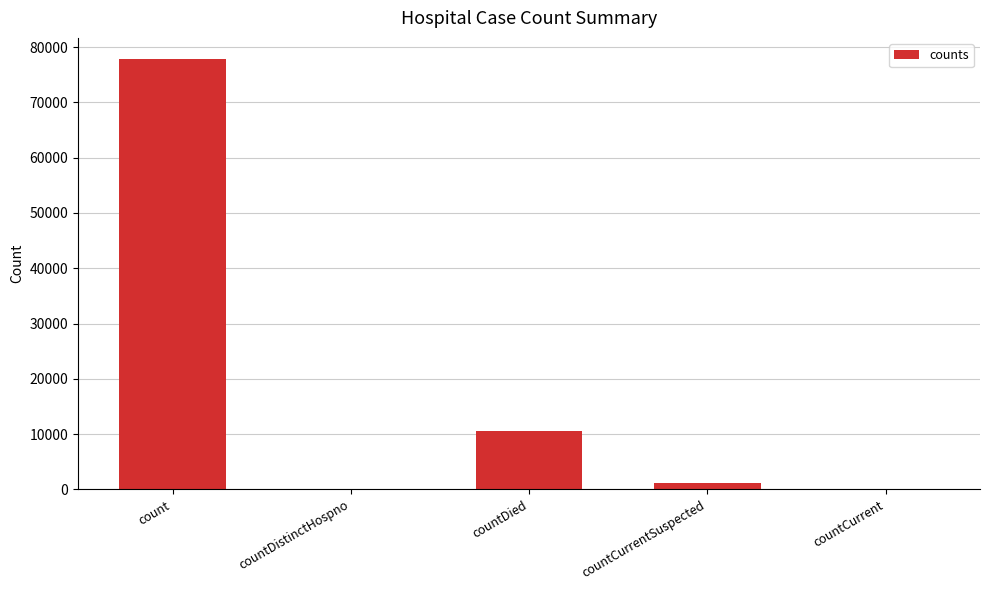

What is the sum of all values?

89331